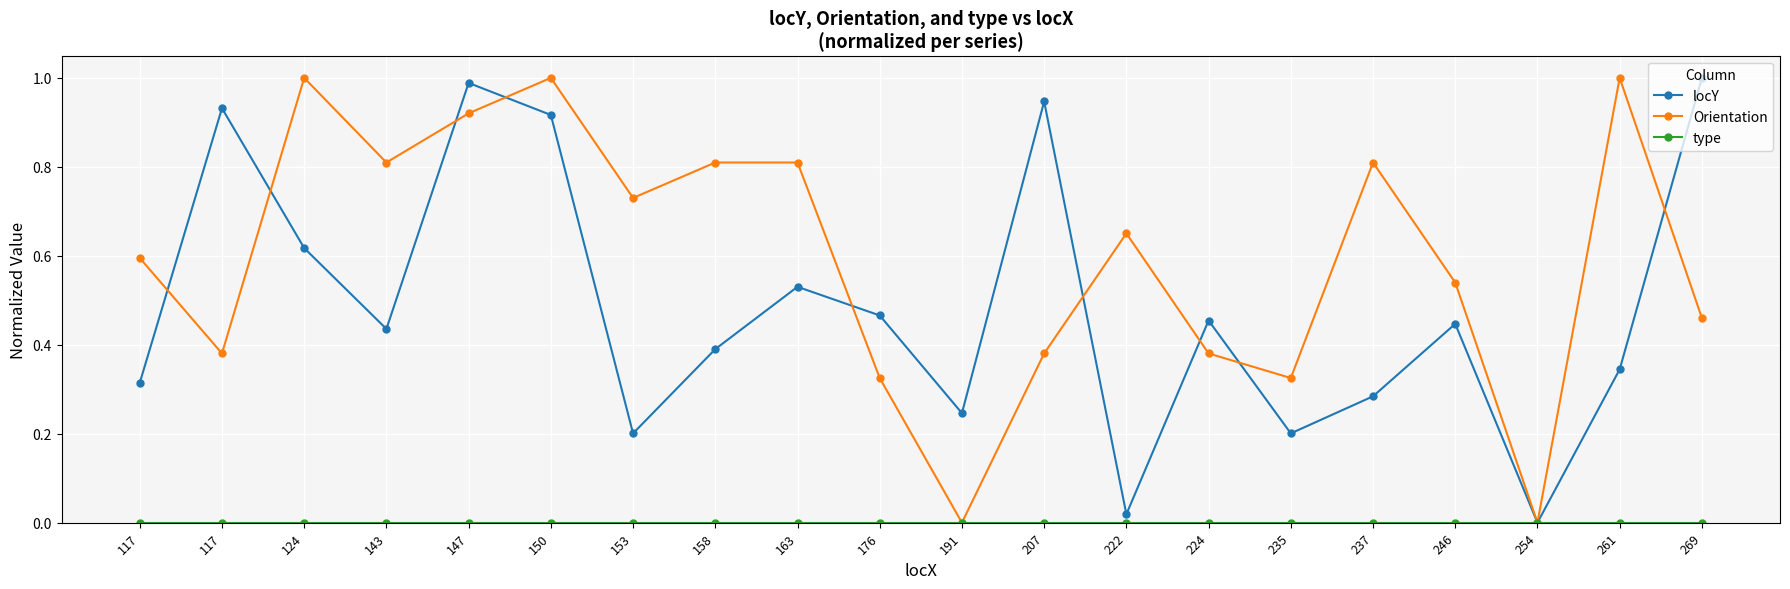

Which series has the largest total across all categories?

Orientation